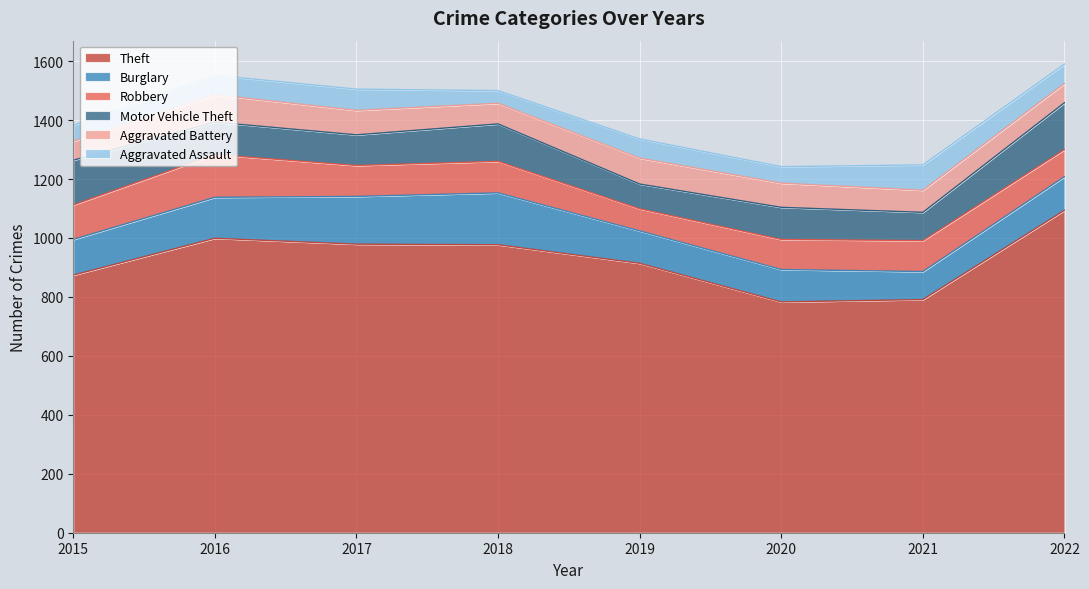

What is the highest value of the Burglary series?

176